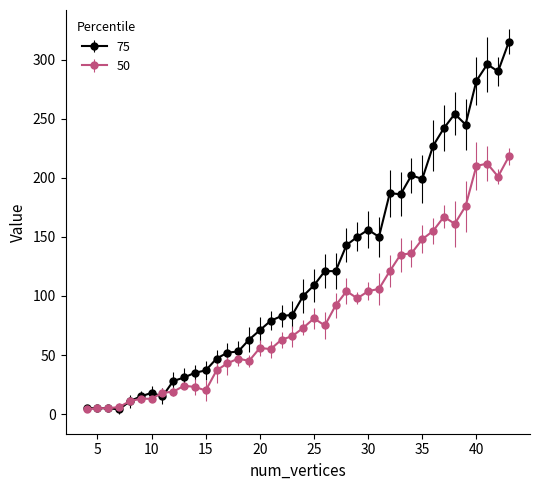

True or false: 50 has more than 1 interior local peaks.

True